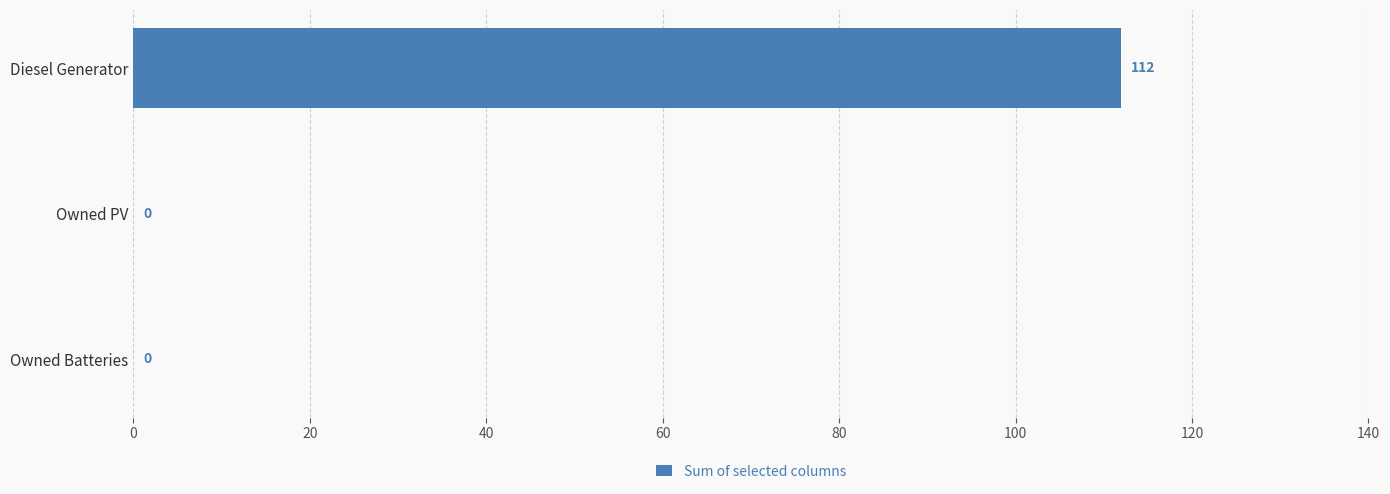

How many positive values are there?

1